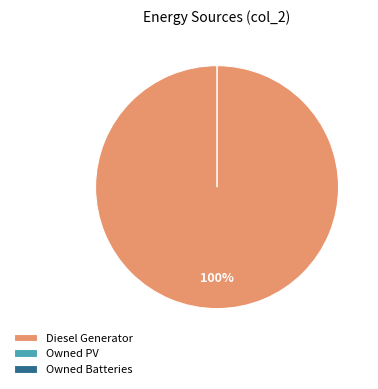

Is there any slice that represents more than half of the pie?

Yes